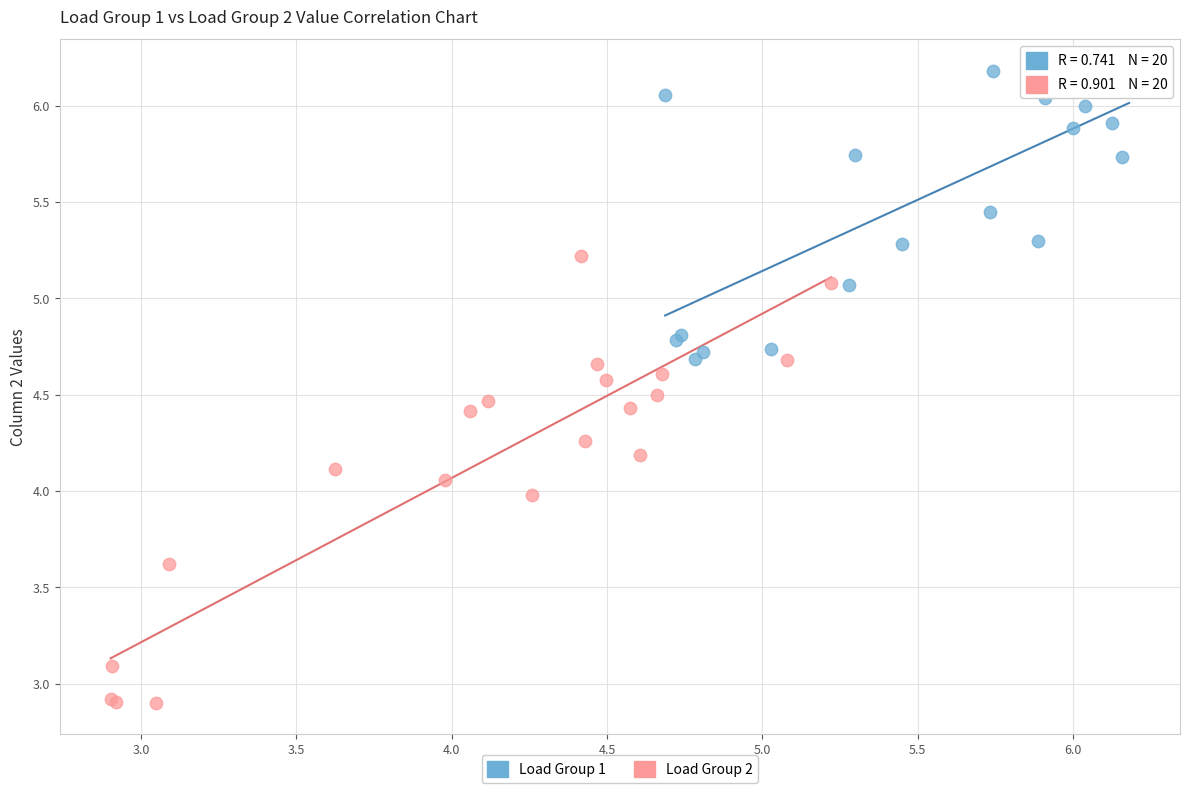

Which series contains the highest Y value?

Load Group 1